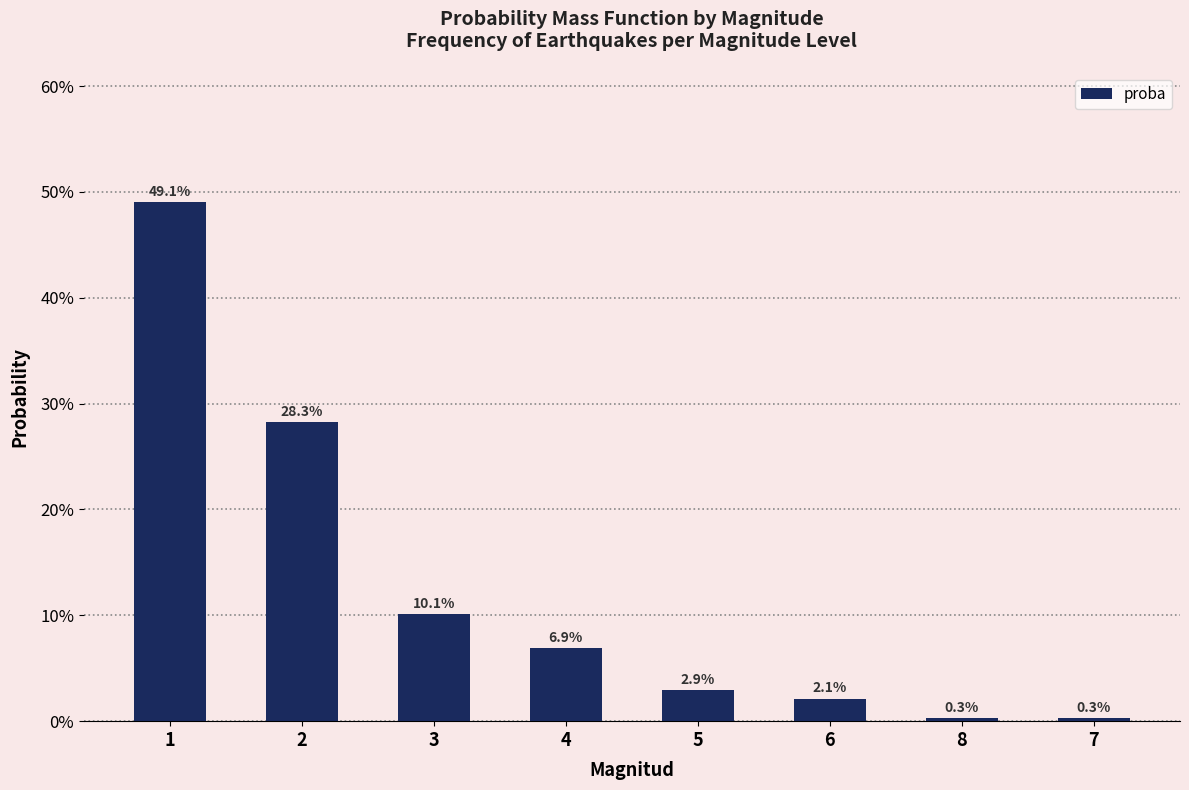

What is the change in value from 2 to 3?

-0.2